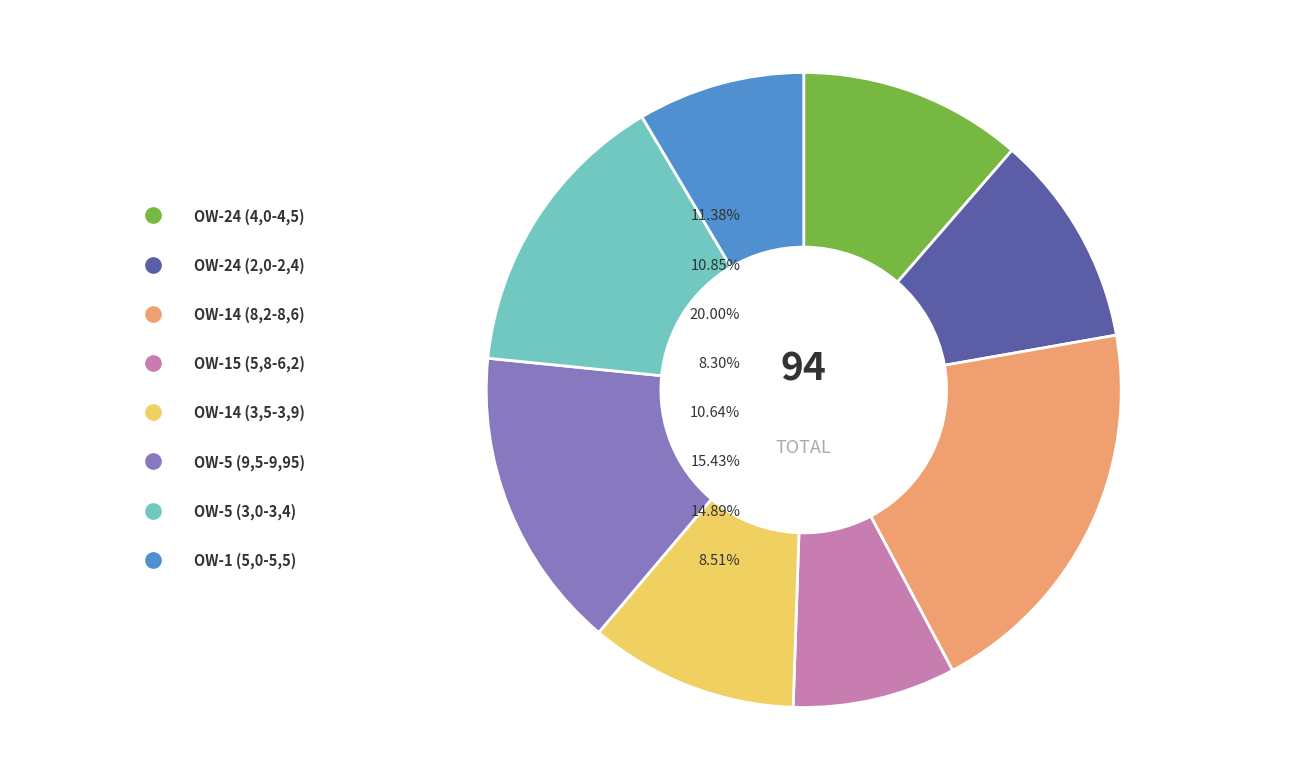

Which category has the smallest portion of the pie?

OW-15 (5,8-6,2)